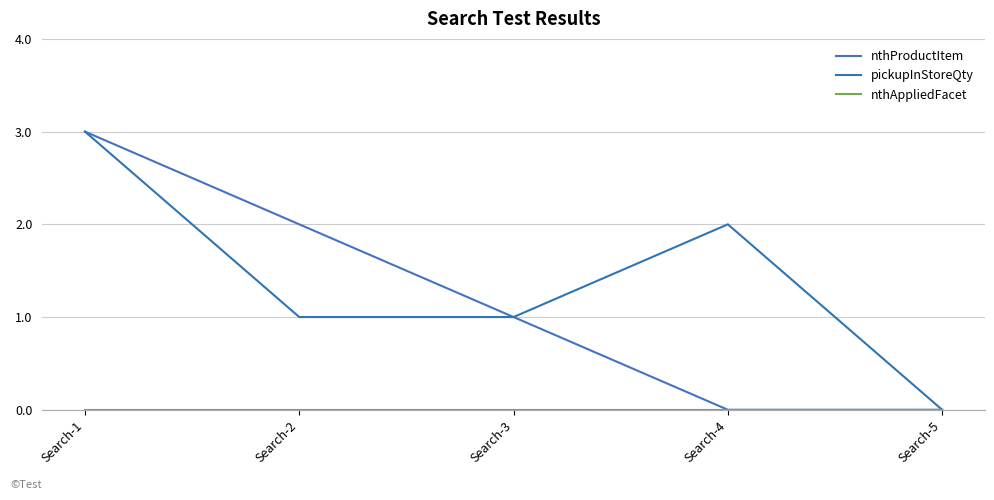

At how many categories does at least one series exceed 2?

1